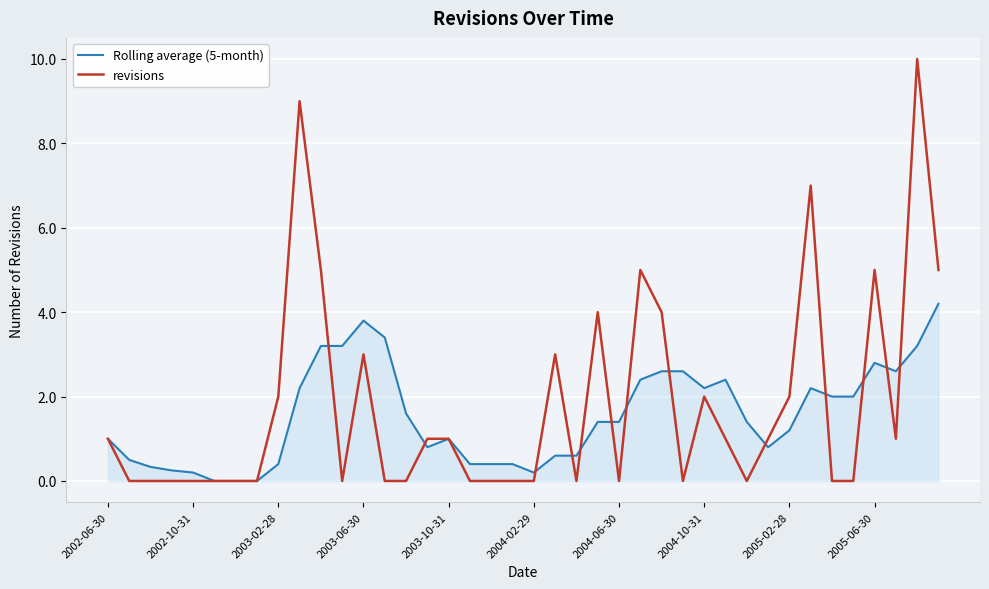

What is the maximum value for revisions?

10.0